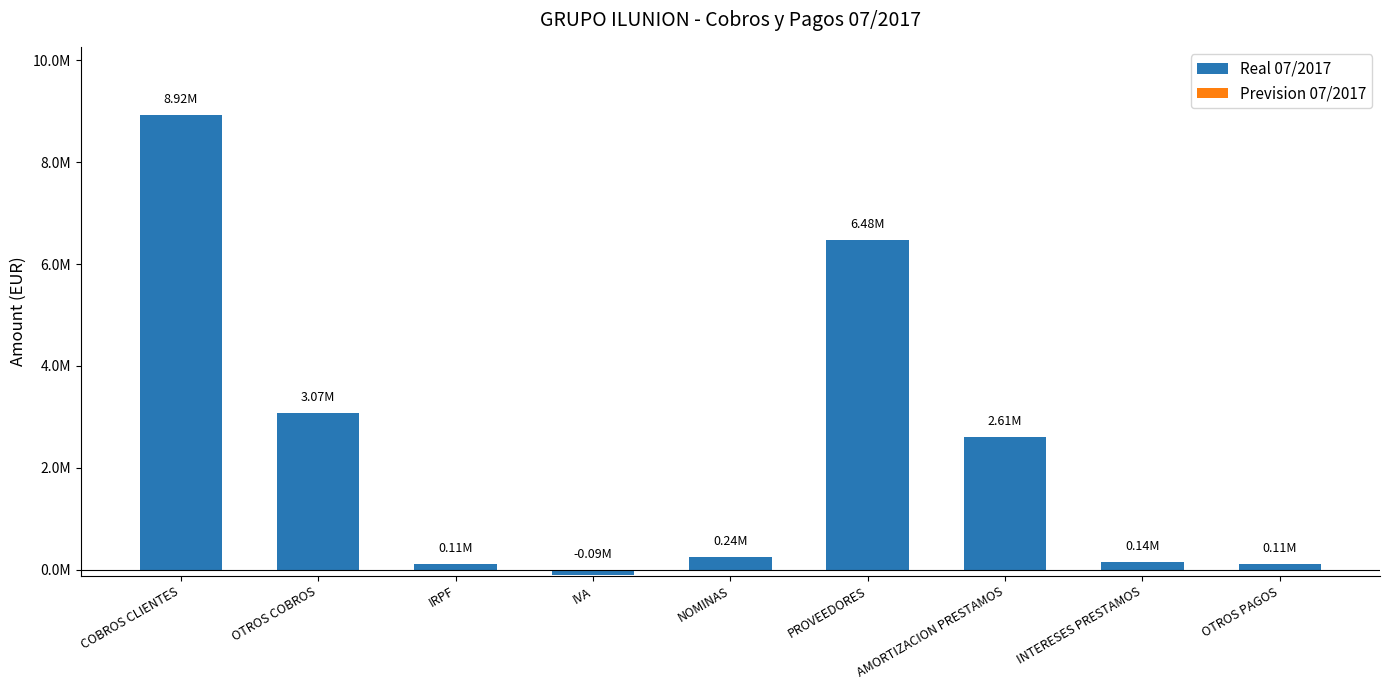

Reading left to right, list all the values displayed in this chart.

Real 07/2017: COBROS CLIENTES=8924820.8	OTROS COBROS=3065792.3	IRPF=113934.7	IVA=-94843.7	NOMINAS=239363.9	PROVEEDORES=6478756.0	AMORTIZACION PRESTAMOS=2607736.3	INTERESES PRESTAMOS=142275.1	OTROS PAGOS=110855.2
Prevision 07/2017: COBROS CLIENTES=0.0	OTROS COBROS=0.0	IRPF=0.0	IVA=0.0	NOMINAS=0.0	PROVEEDORES=0.0	AMORTIZACION PRESTAMOS=0.0	INTERESES PRESTAMOS=0.0	OTROS PAGOS=0.0